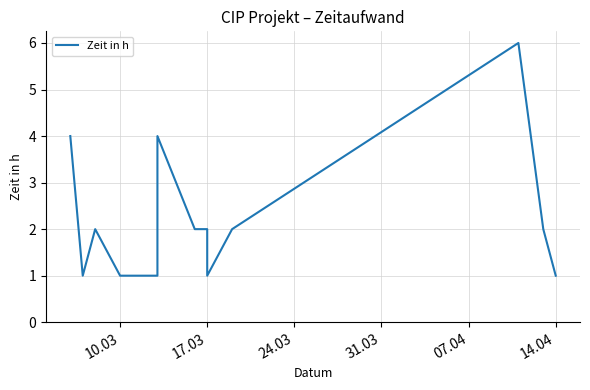

What is the smallest value displayed?

1